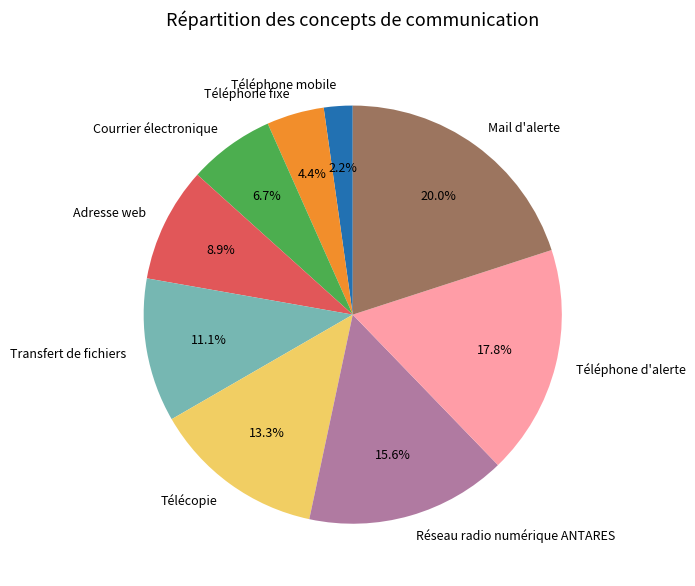

To the nearest percent, what is the difference between the Téléphone mobile and Mail d'alerte slice percentages?

18%